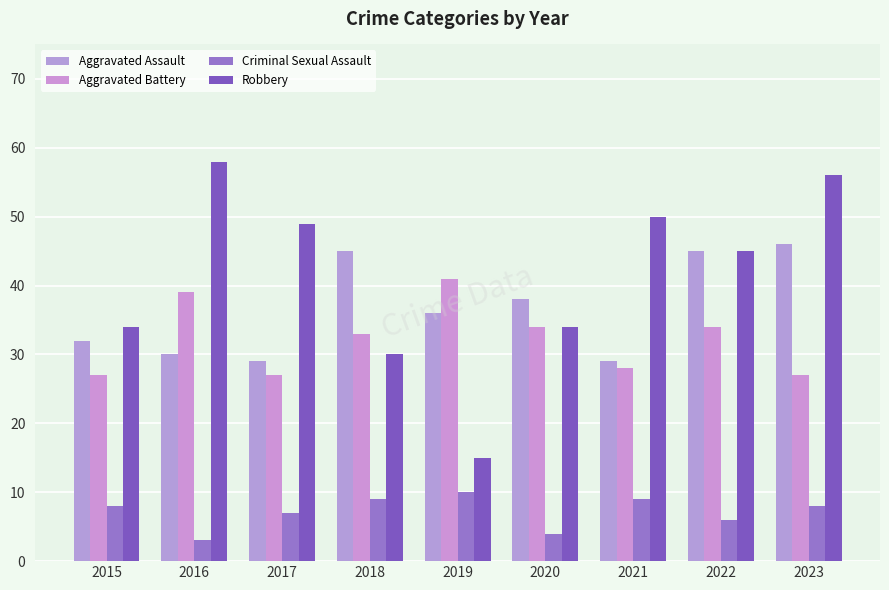

What is the approximate value of Aggravated Assault at 2018, to the nearest 5?

45